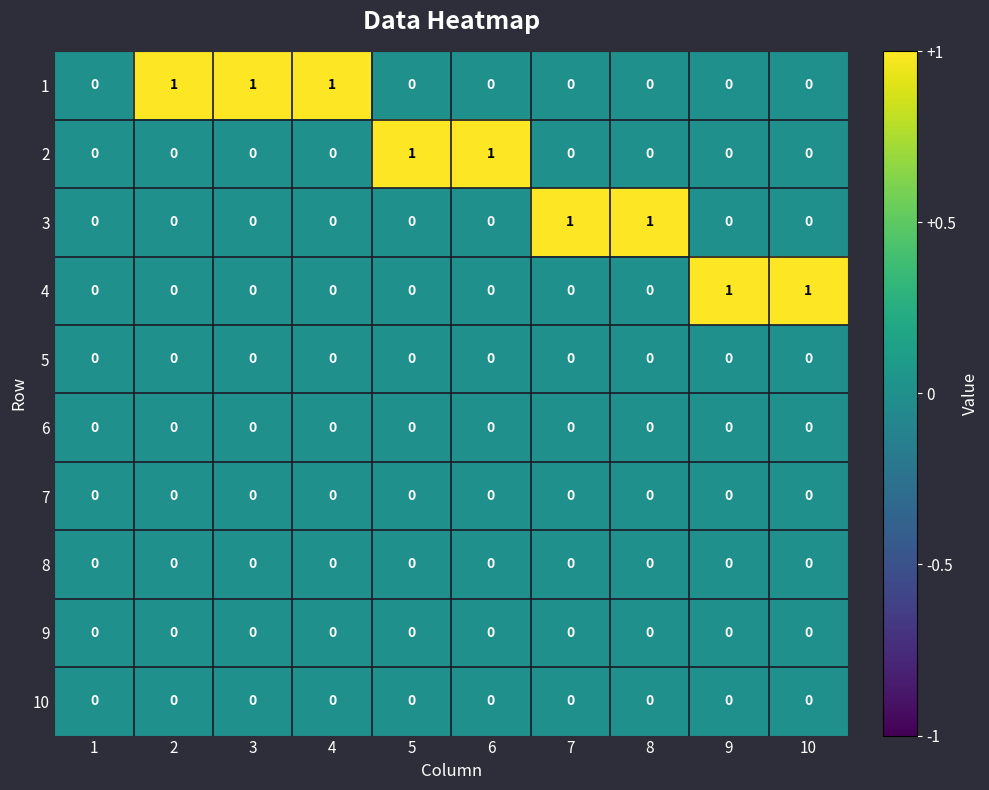

Between 1 and 10, which series saw the biggest shift?

4